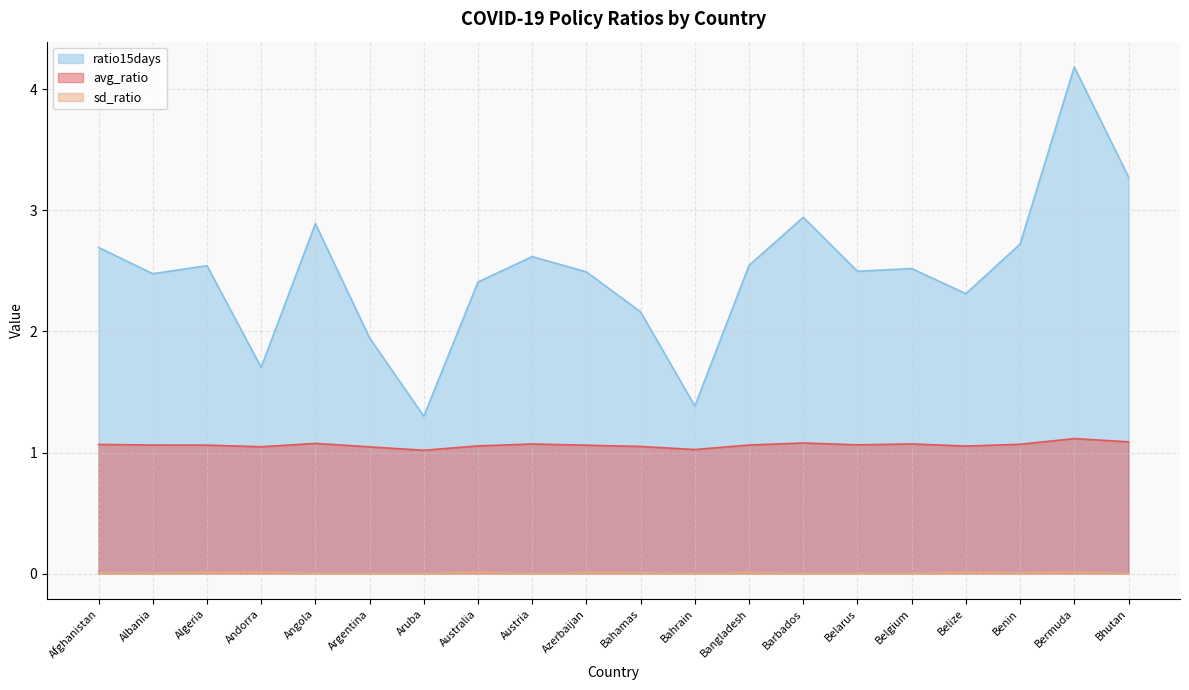

What is the total value across all series at Aruba?

2.3